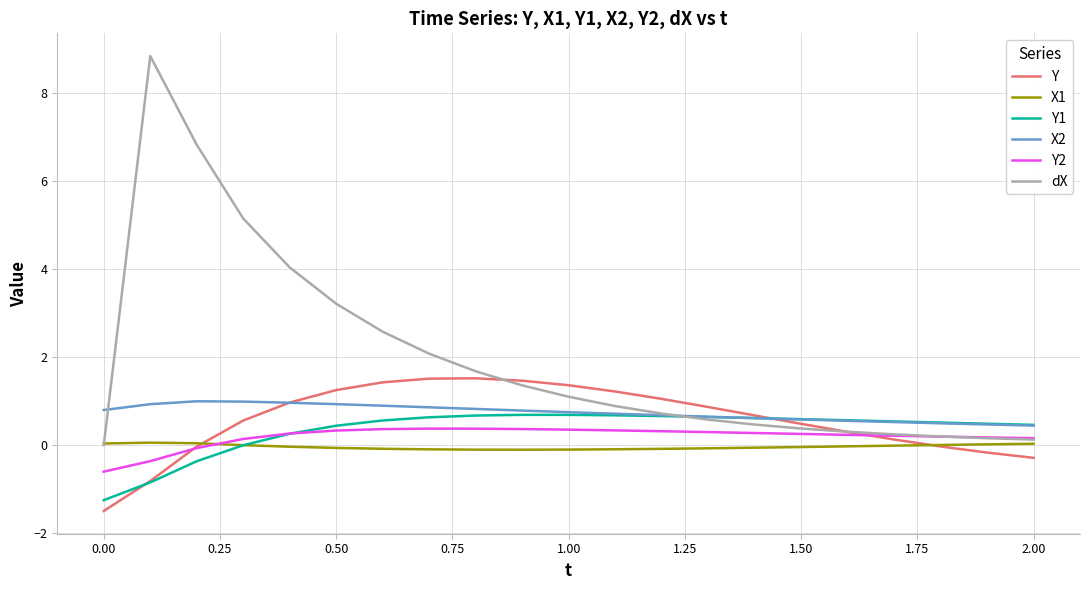

What is the sum of all X1 values?

-0.8